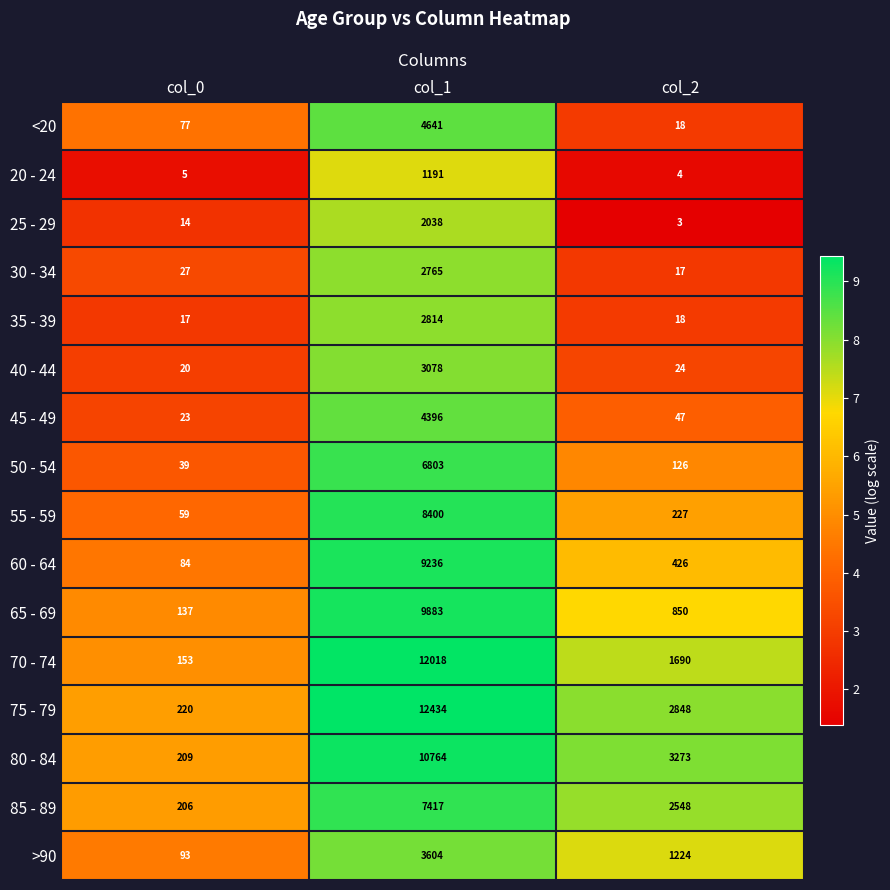

Between col_0 and col_1, which series saw the biggest shift?

75 - 79